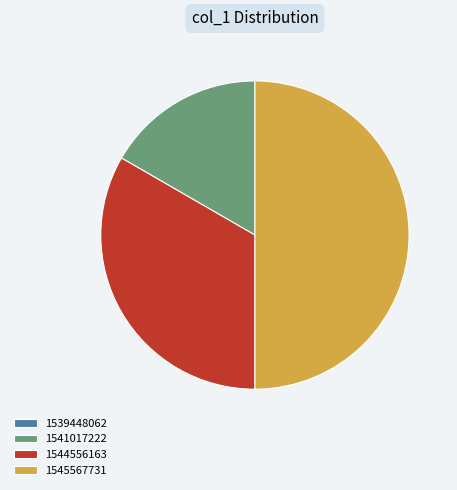

Does 1541017222 represent more than half of the total?

No